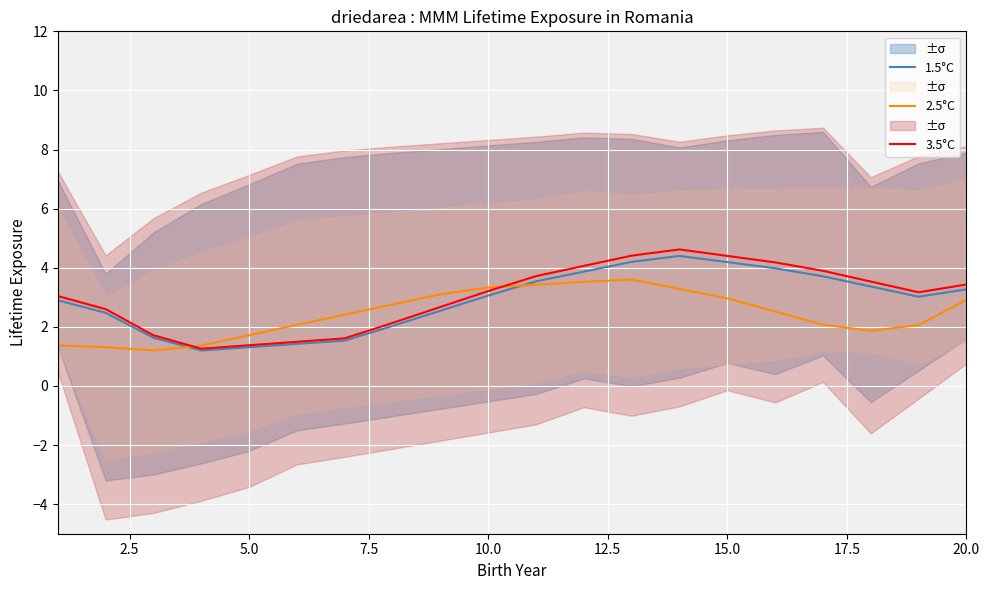

True or false: 2.5°C has a value of 2.9 at 20.0.

True